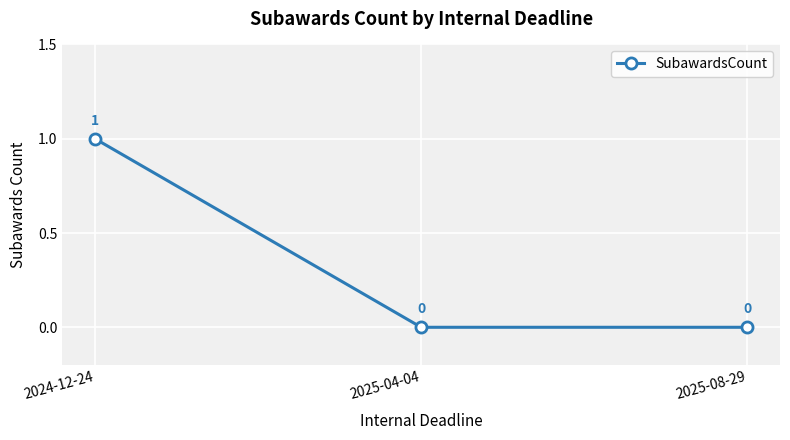

Count the values in the range 0 to 1.

3